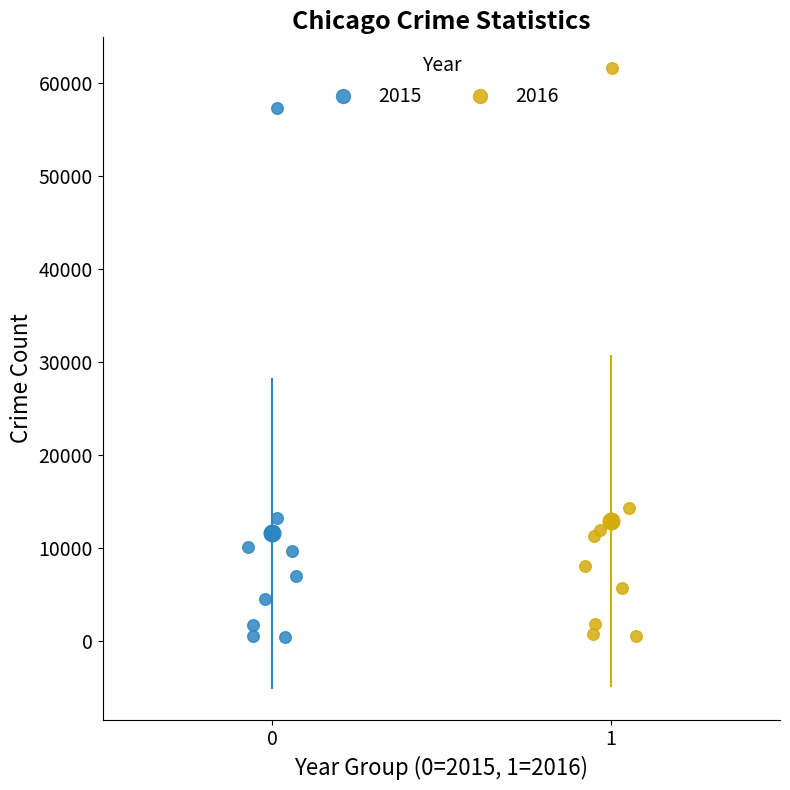

Which series reaches the maximum Y coordinate?

2016